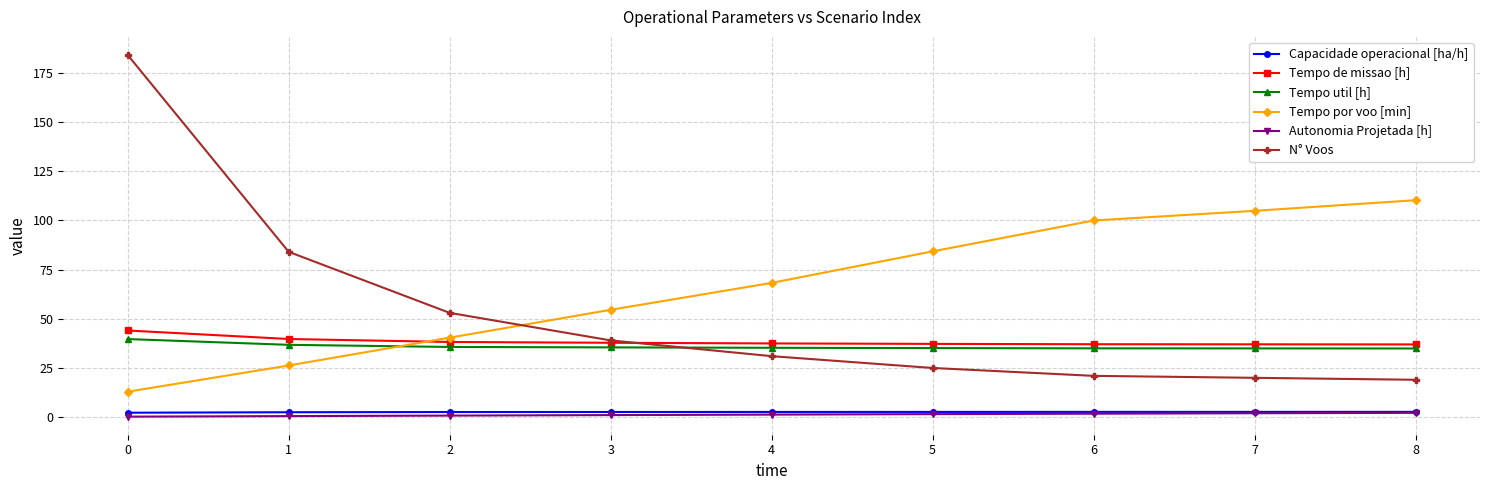

What is the maximum value shown in the chart?

184.0